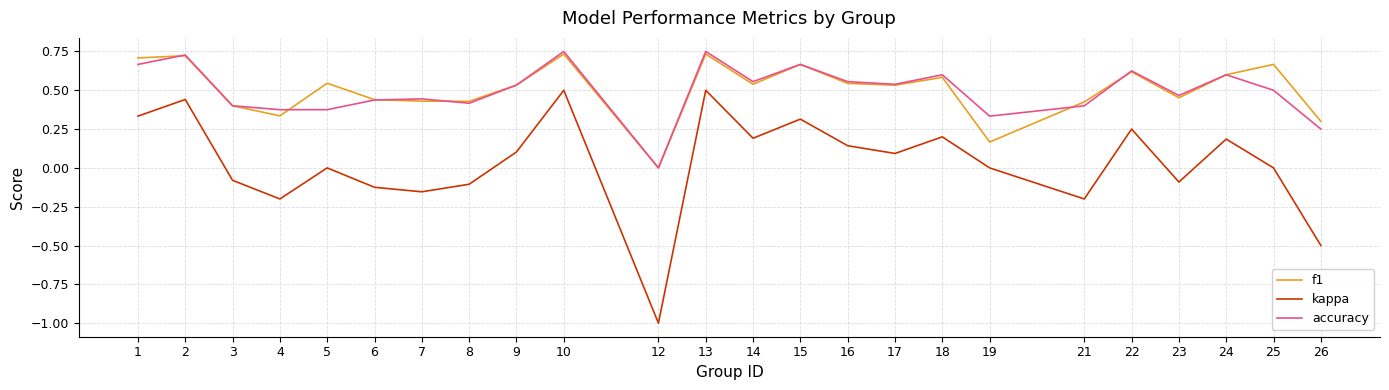

Between 1 and 3, which series saw the biggest shift?

kappa